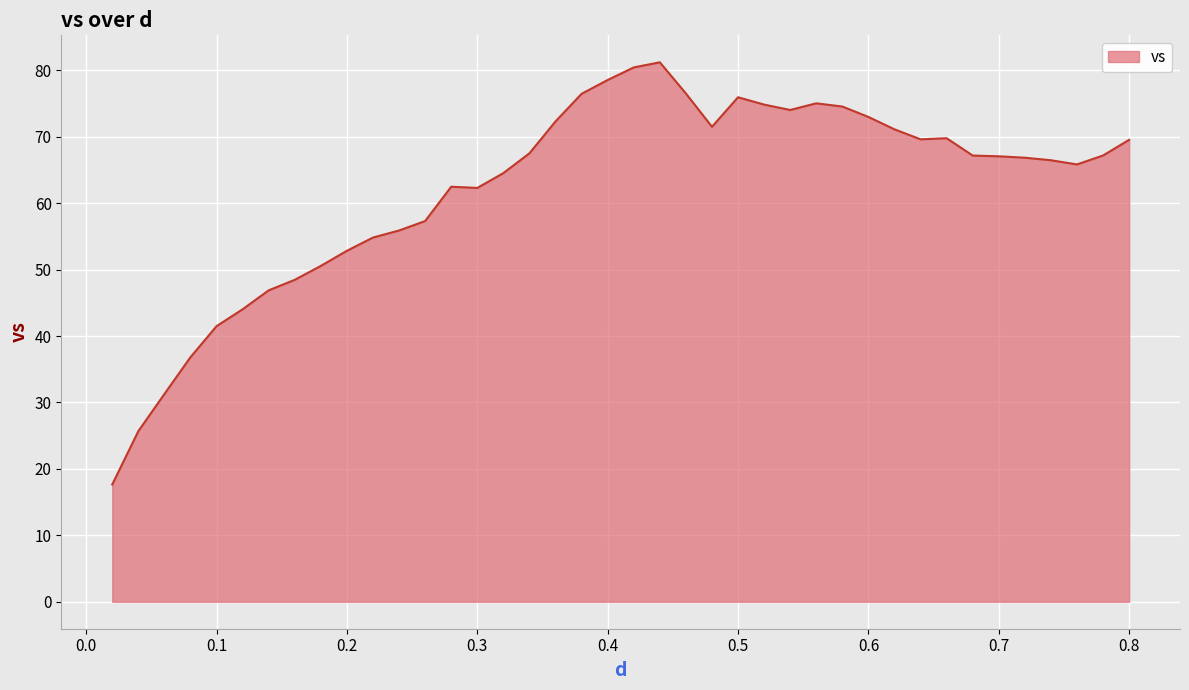

What is the maximum value shown in the chart?

81.2